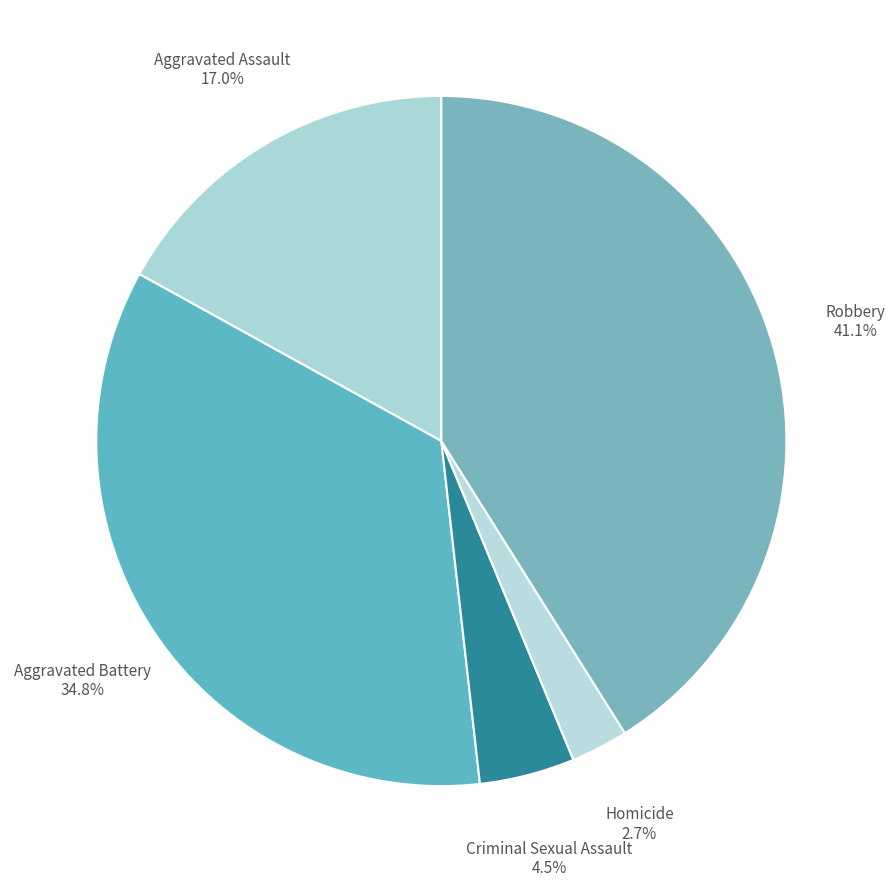

To the nearest percent, what percentage of the pie is Aggravated Battery?

35%